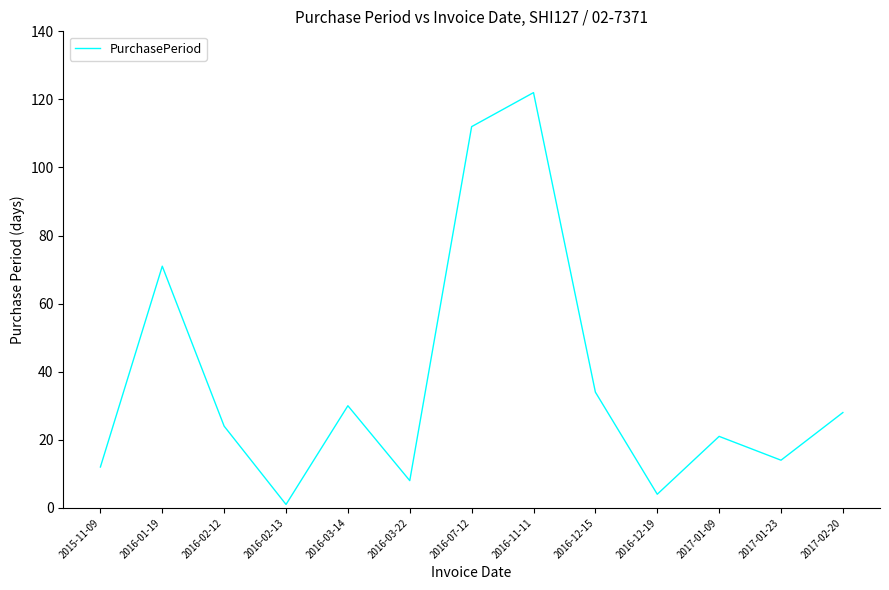

How many lines are shown in the chart?

1